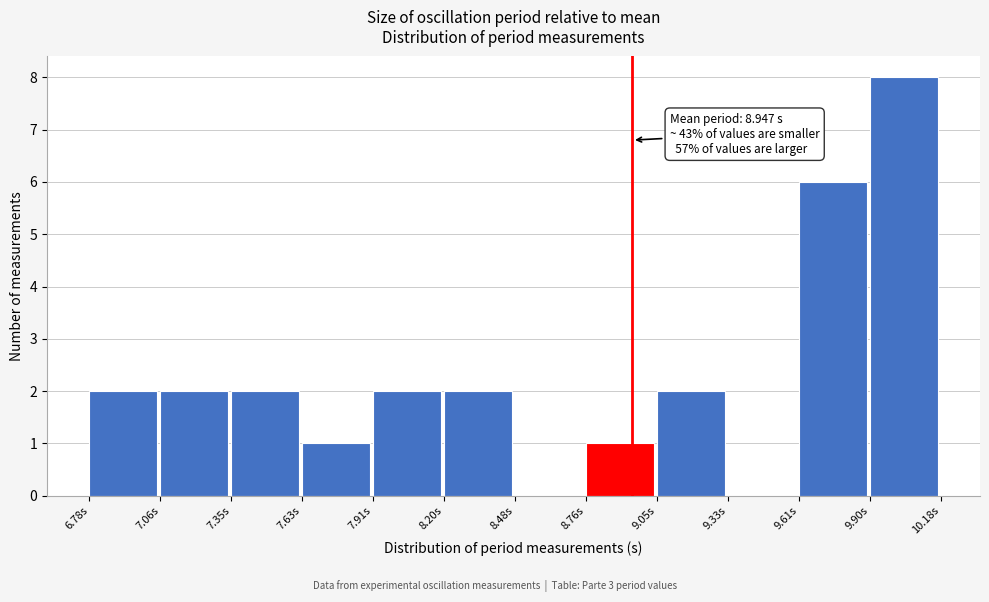

Over which range of the x-axis is the bar tallest?

9.90 to 10.20